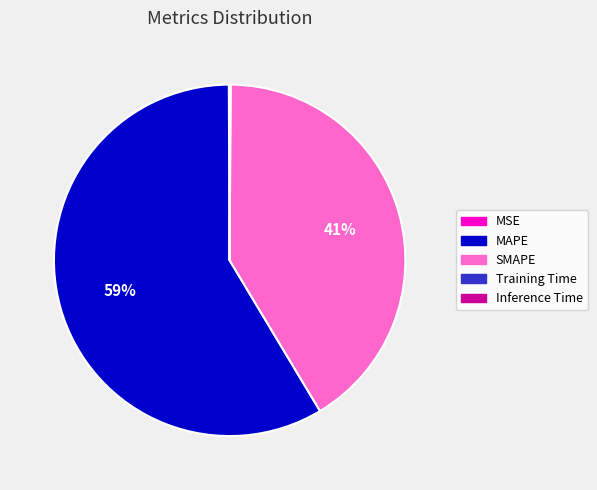

To the nearest percent, what percentage of the pie is MAPE?

59%